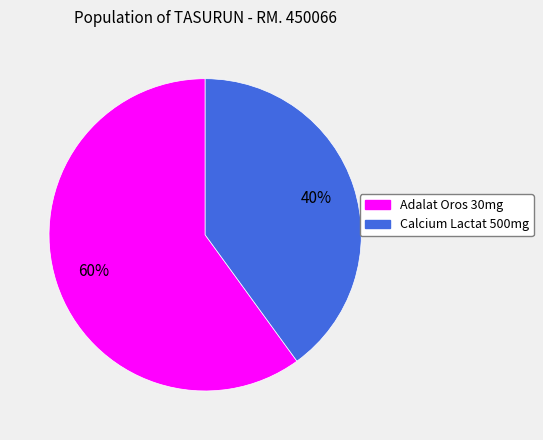

What percentage is the Calcium Lactat 500mg slice, to the nearest percent?

40%